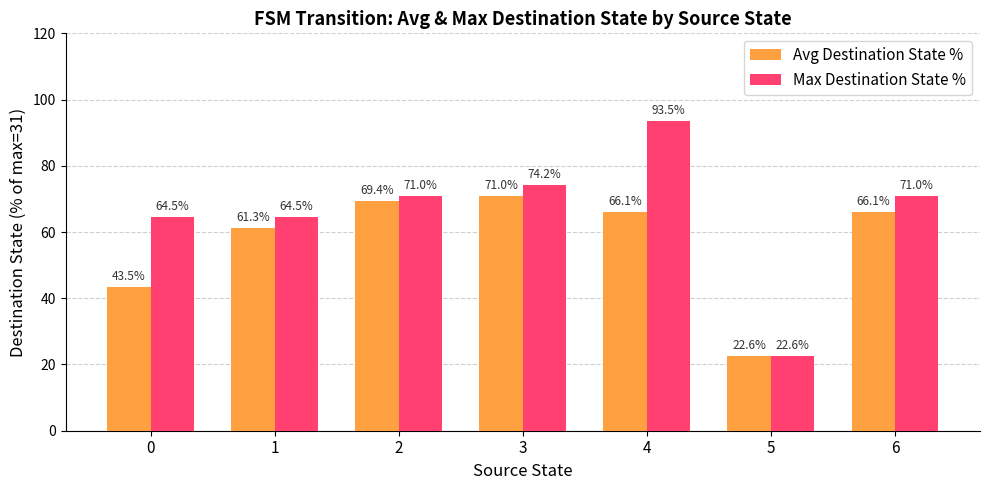

The Avg Destination State % series shows 115.1 at 4. True or false?

False